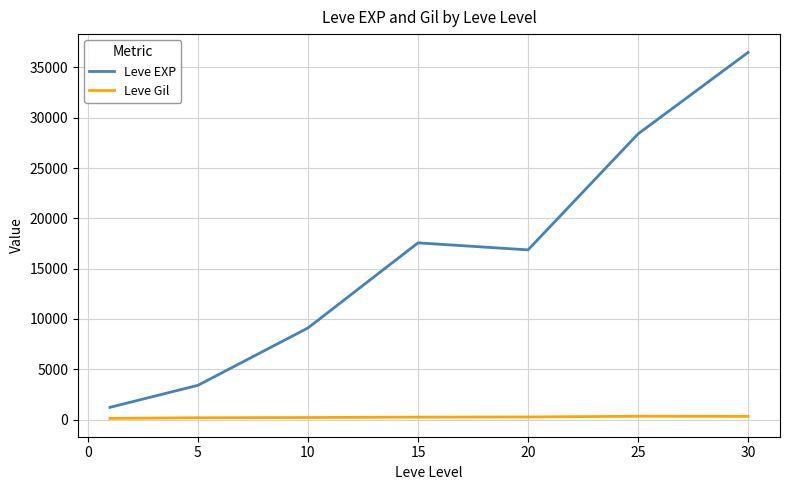

List the series in order of their overall mean, highest first.

Leve EXP, Leve Gil